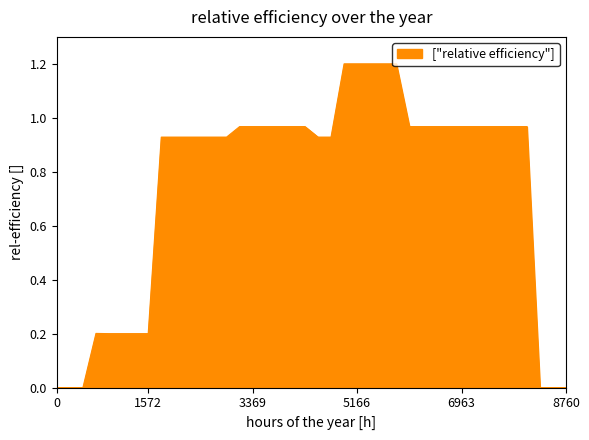

What is the difference between the maximum and minimum values?

1.2